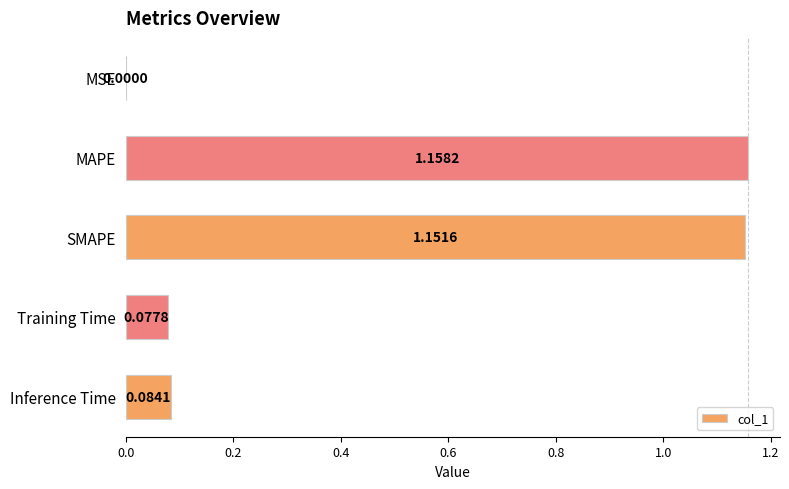

Are the bars horizontal?

Yes